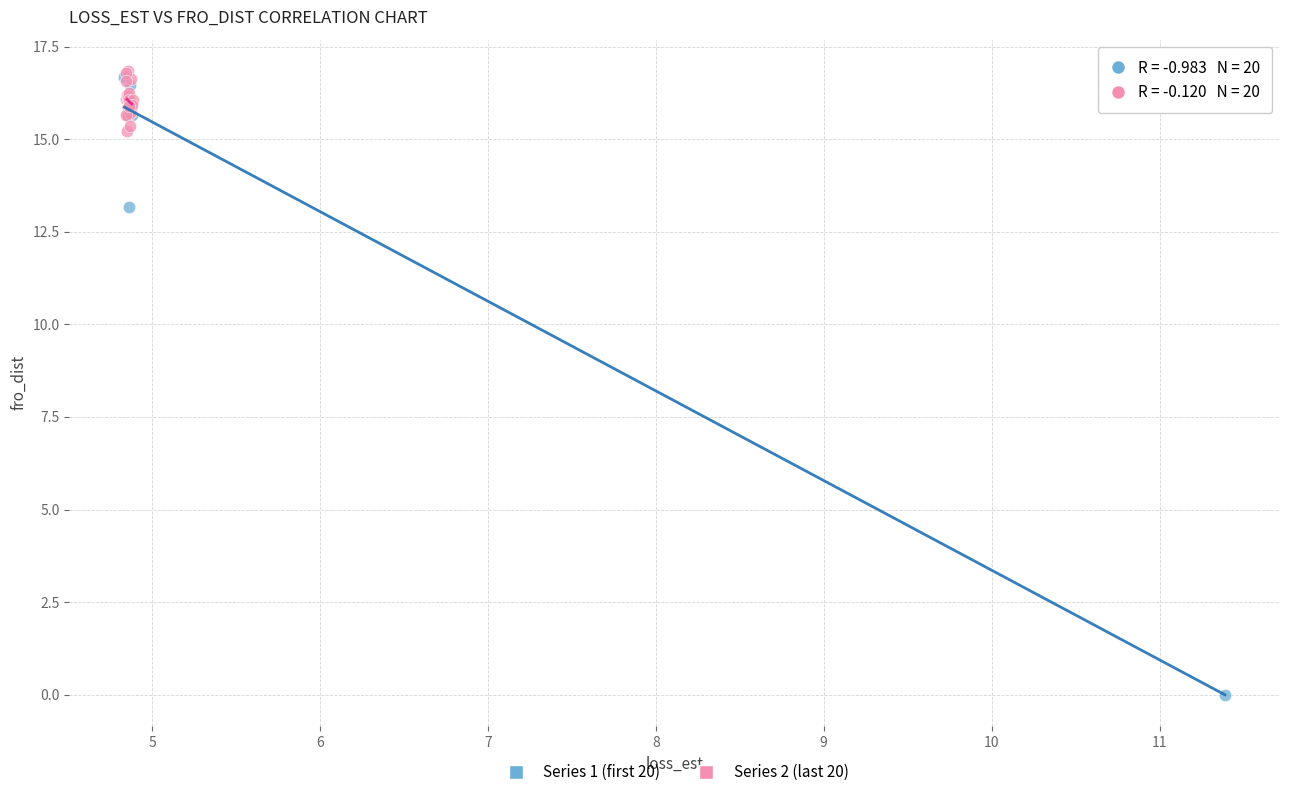

Which series has the widest spread of Y values?

Series 1 (first 20)